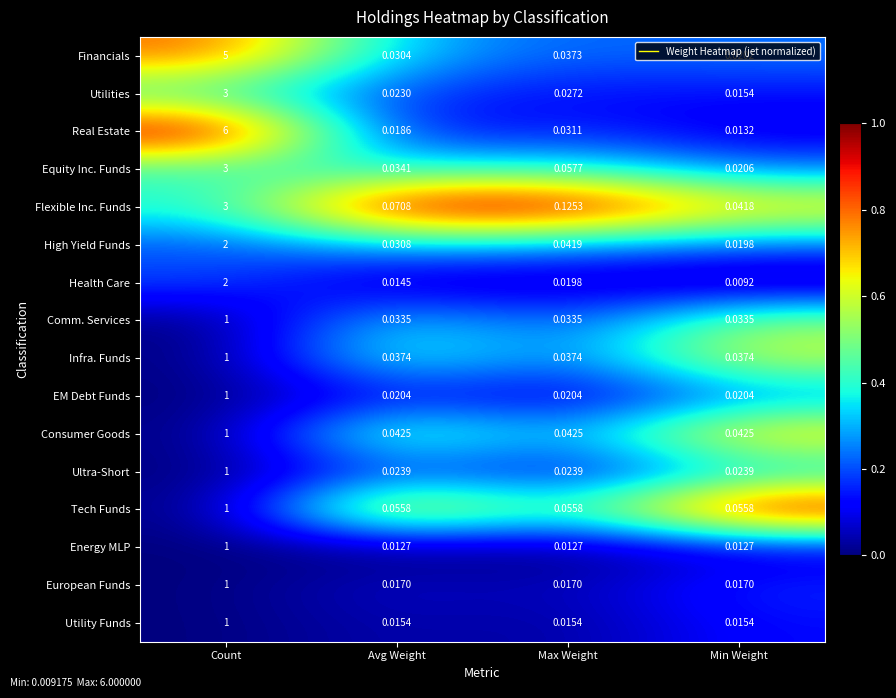

At which category does the chart reach its peak across all series?

Count